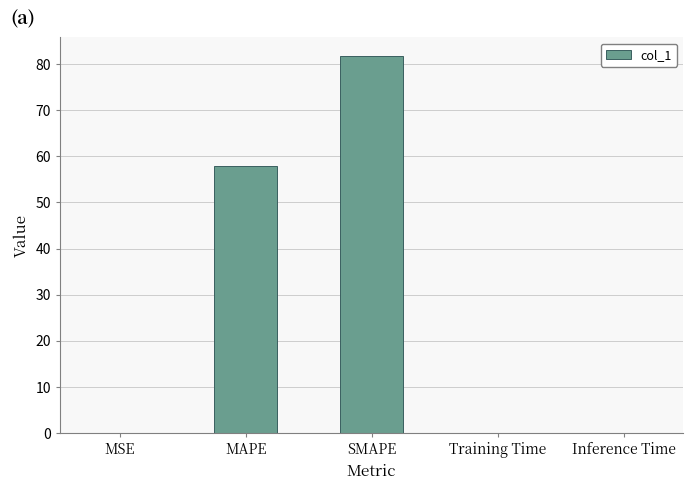

What is the maximum value shown in the chart?

81.7